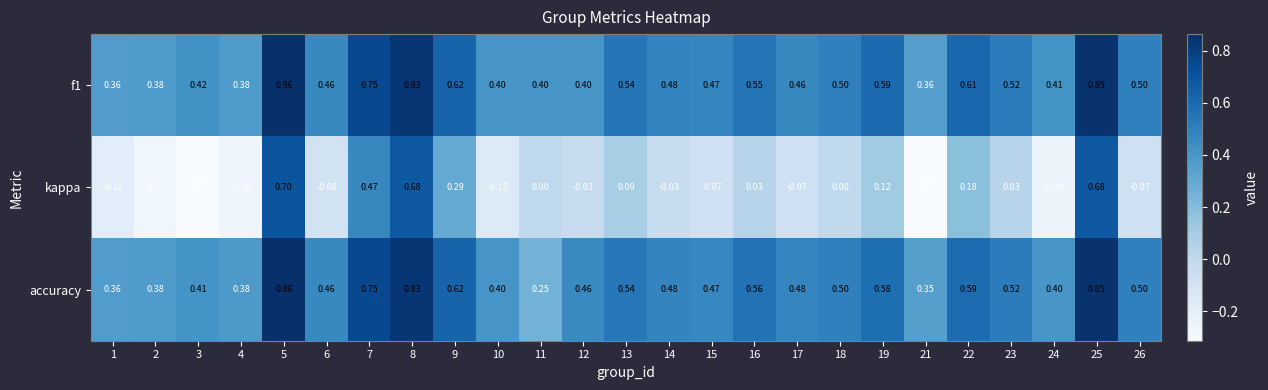

Between 8 and 17, which series saw the biggest shift?

kappa